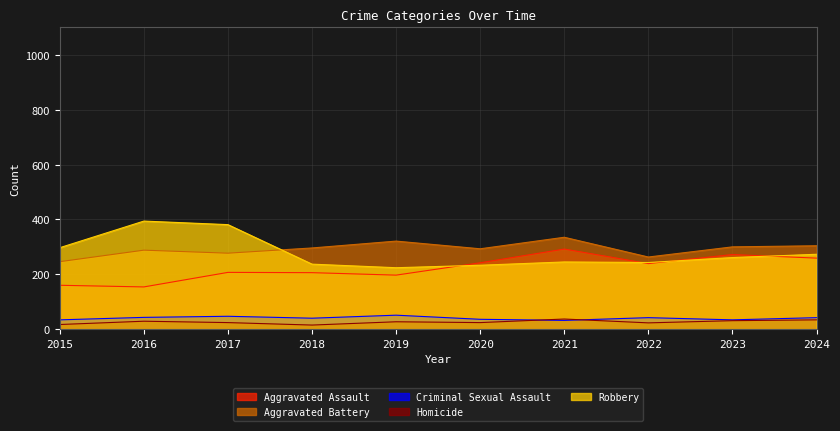

Where is the first local maximum for Homicide?

2016